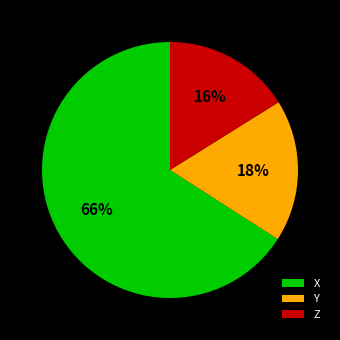

How many segments does this pie chart have?

3